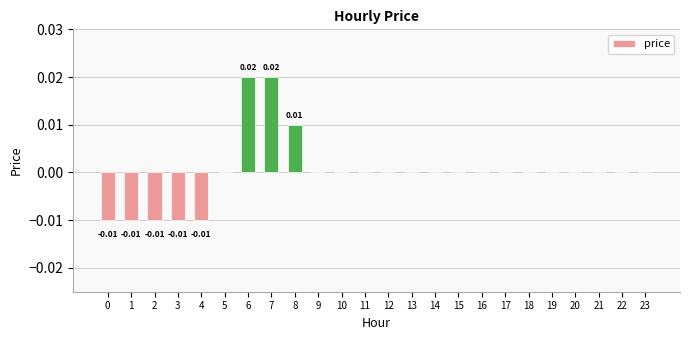

How many series are shown in this chart?

1